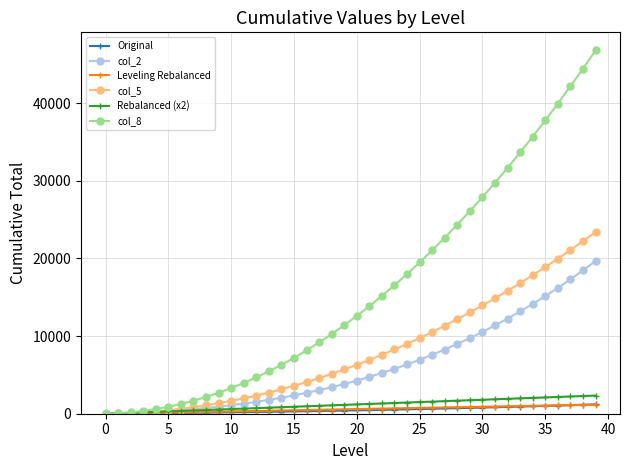

At how many categories does at least one series exceed 28915?

9